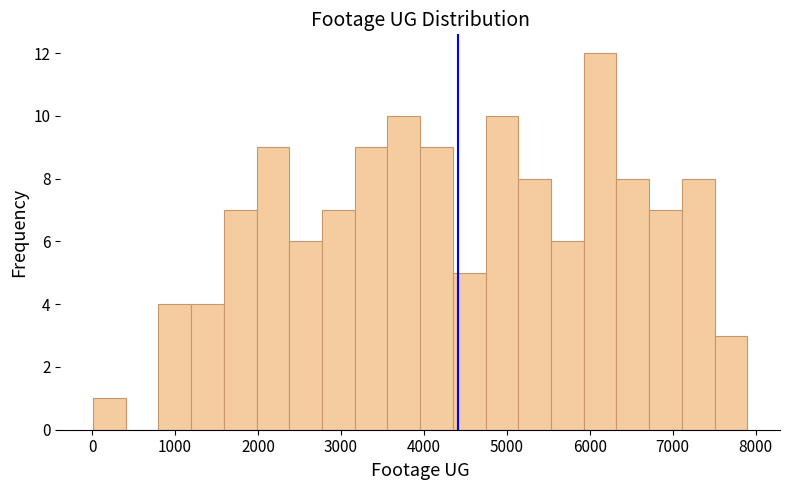

Read against the x-axis, roughly where is the centre of the tallest bar?

6100